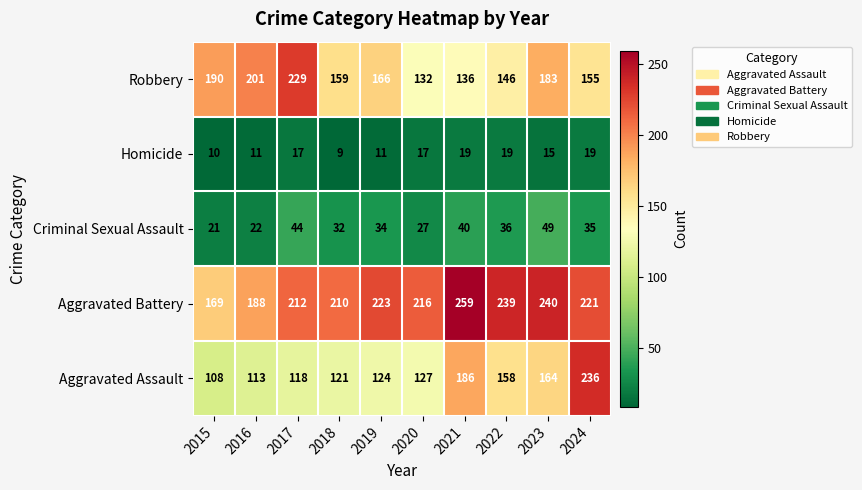

What is the highest value of the Homicide series?

19